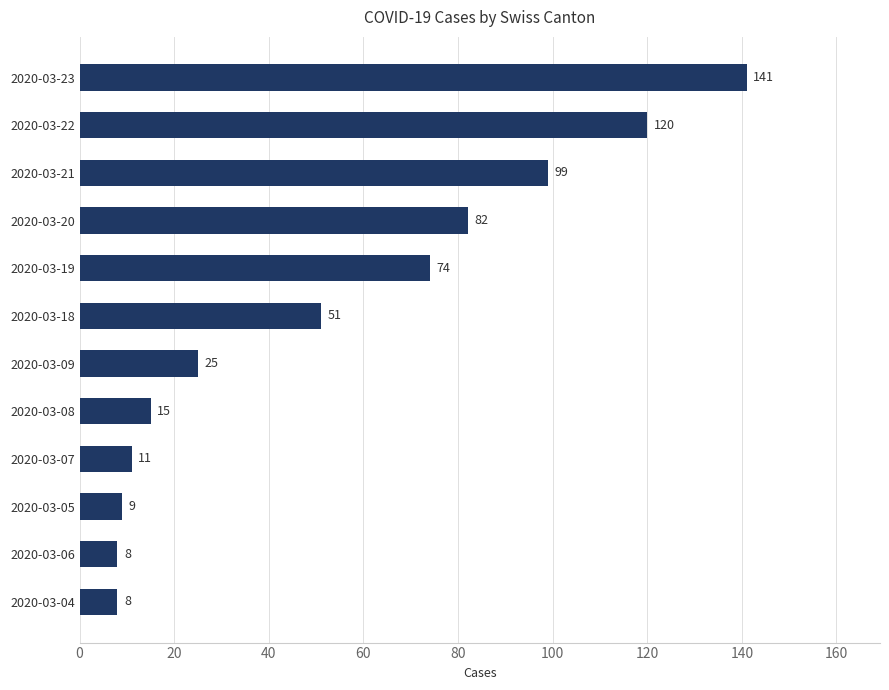

What is the sum of all values?

643